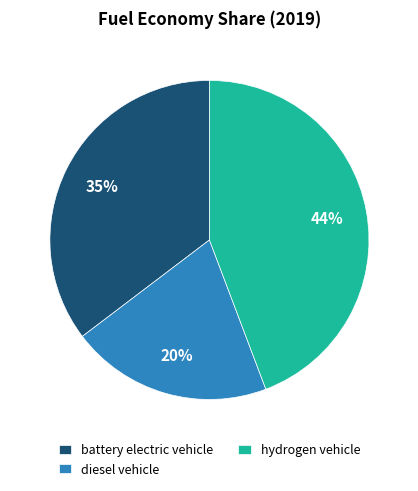

How many segments does this pie chart have?

3